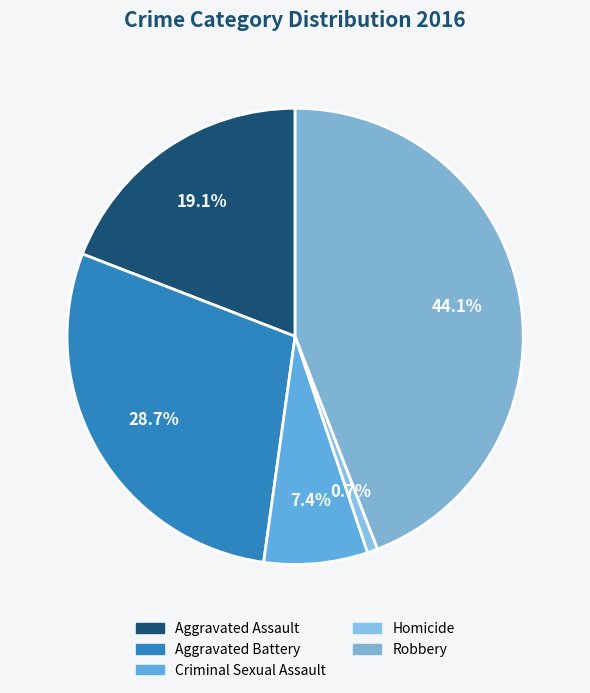

To the nearest percent, what portion does Aggravated Battery represent?

29%